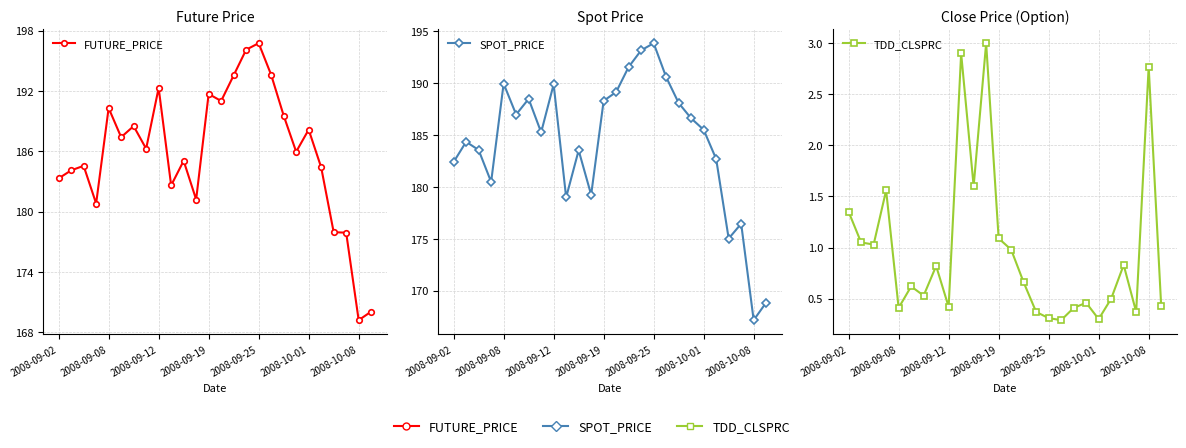

Is this an area chart (filled region under the line)?

No